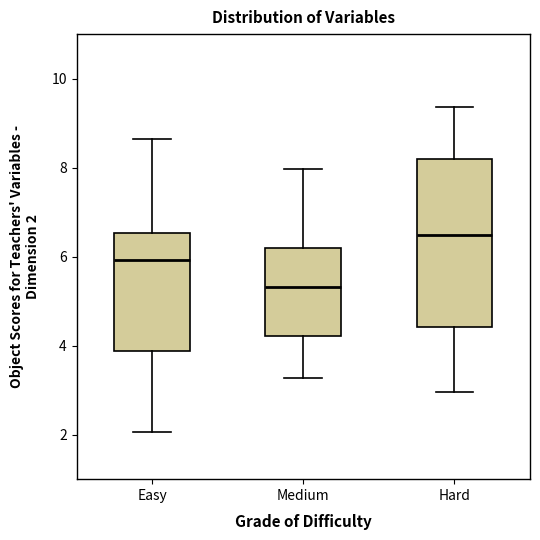

Reading left to right, transcribe this box plot: for each box, give where its median line is, the range the box spans, and where its two whiskers end, as read against the y-axis. The values are not printed on the chart, so give them approximately, as read against the axis.

Easy: median 6.0, box 3.8 to 6.6, whiskers 2.0 to 8.6
Medium: median 5.4, box 4.2 to 6.2, whiskers 3.2 to 8.0
Hard: median 6.4, box 4.4 to 8.2, whiskers 3.0 to 9.4